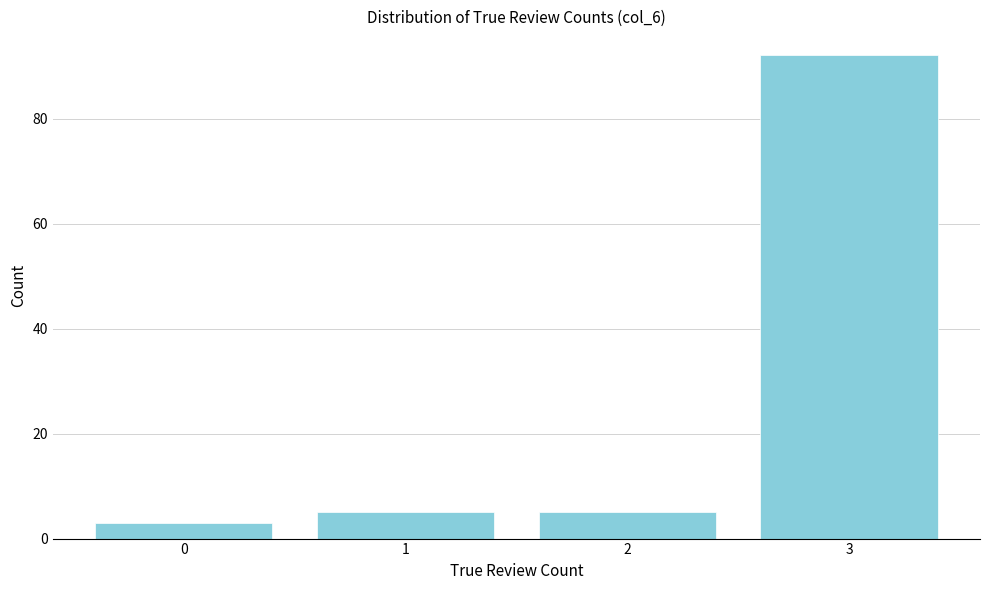

Reading left to right, list every bar in this chart as the range it spans on the x-axis followed by its height. The values are not printed on the chart, so give them approximately, as read against the axis.

-0.5 to 0.5: 4
0.5 to 1.5: 6
1.5 to 2.5: 6
2.5 to 3.5: 92